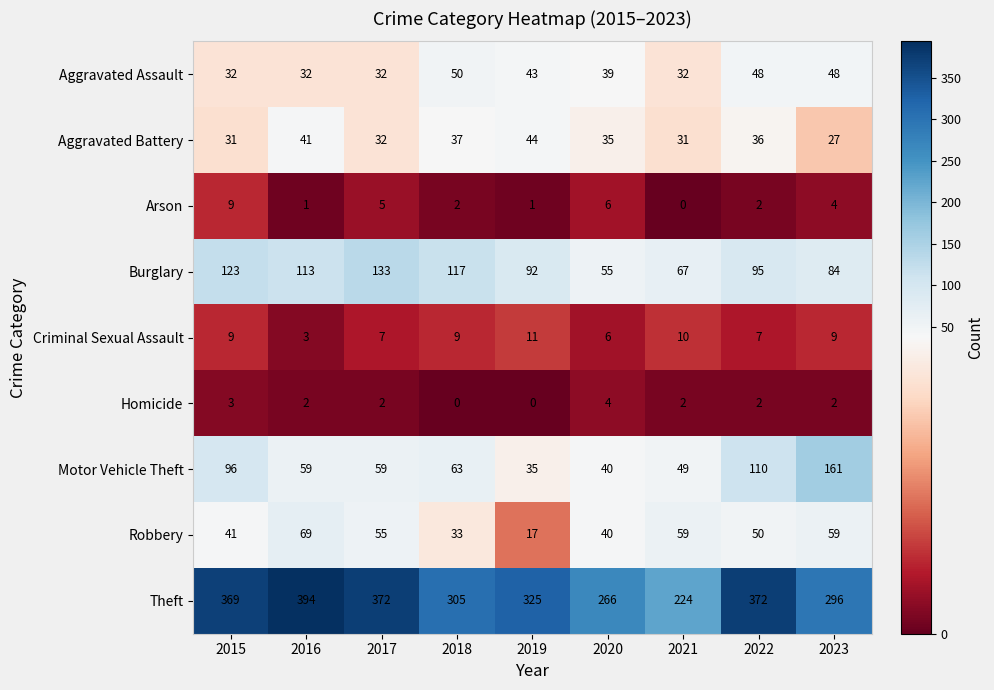

What is the difference between the Aggravated Assault values at 2023 and 2017?

16